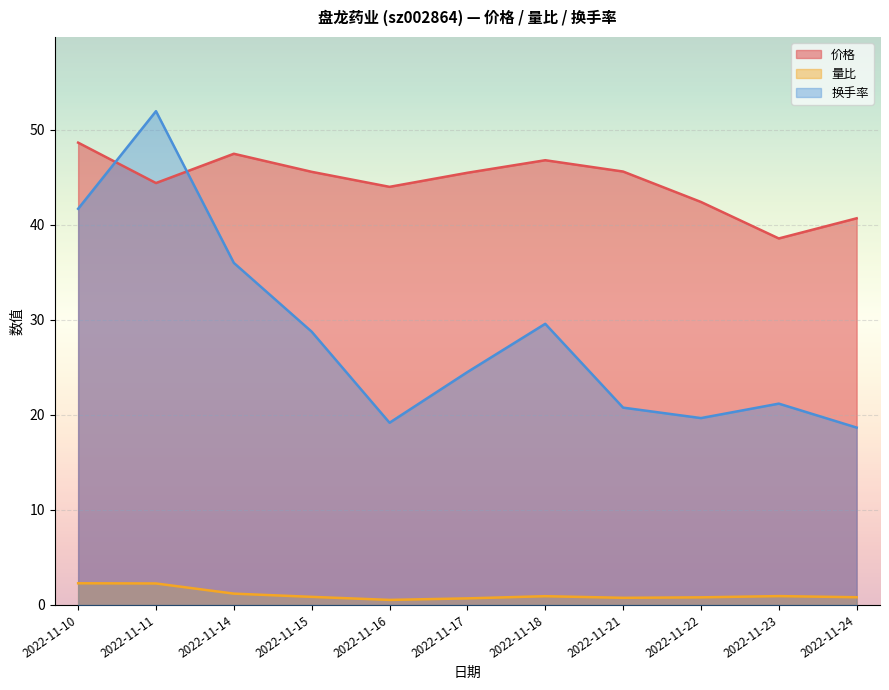

Reading left to right, what are all the values shown in this chart?

价格: 48.6	44.4	47.5	45.6	44.0	45.5	46.8	45.6	42.4	38.6	40.7
量比: 2.3	2.3	1.2	0.8	0.5	0.7	0.9	0.8	0.8	0.9	0.8
换手率: 41.7	52.0	36.0	28.8	19.2	24.5	29.6	20.8	19.7	21.2	18.7